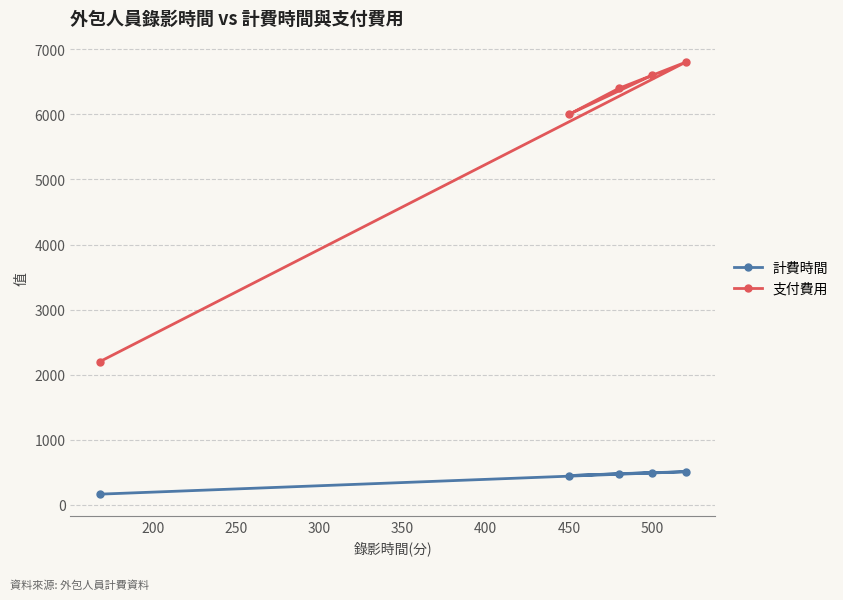

Which series has the largest total across all categories?

支付費用